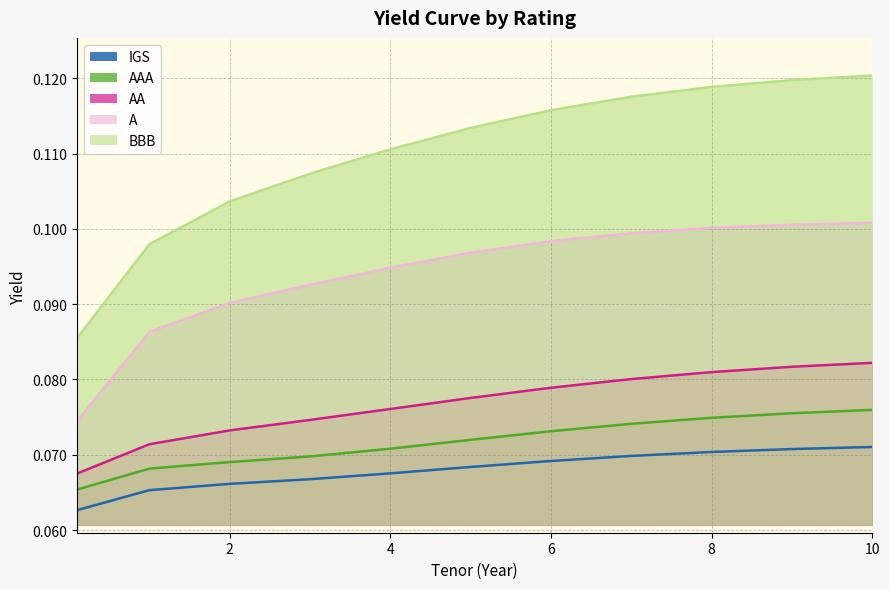

At which category is the sum across all series the highest?

10